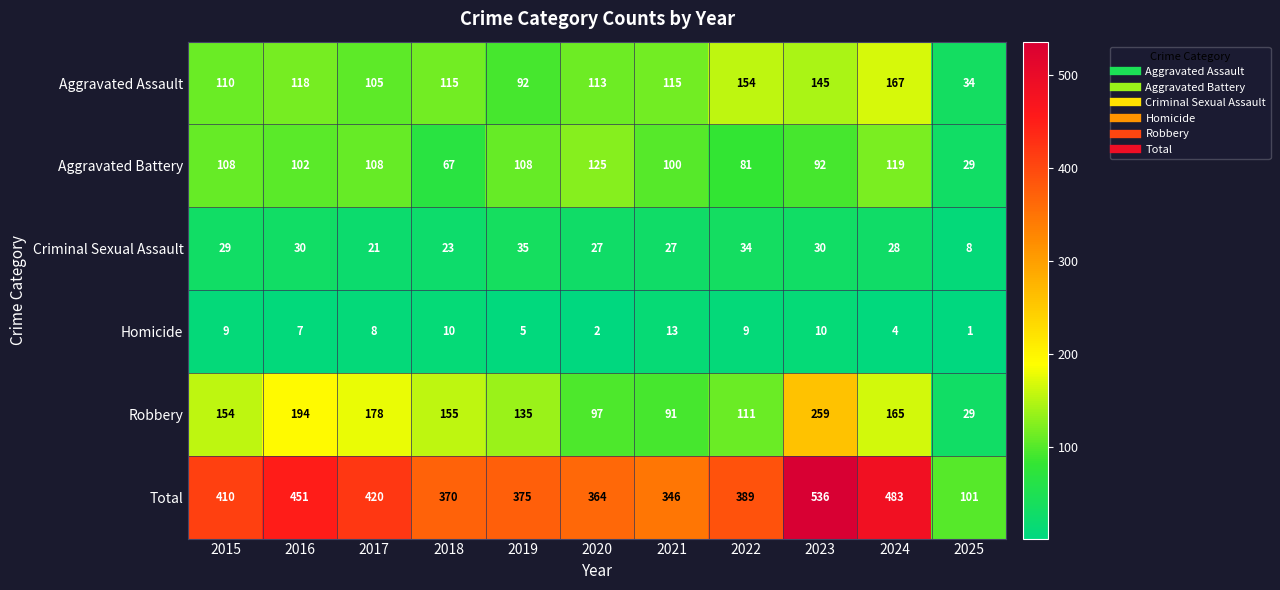

How many values in the Homicide series are below 8?

5